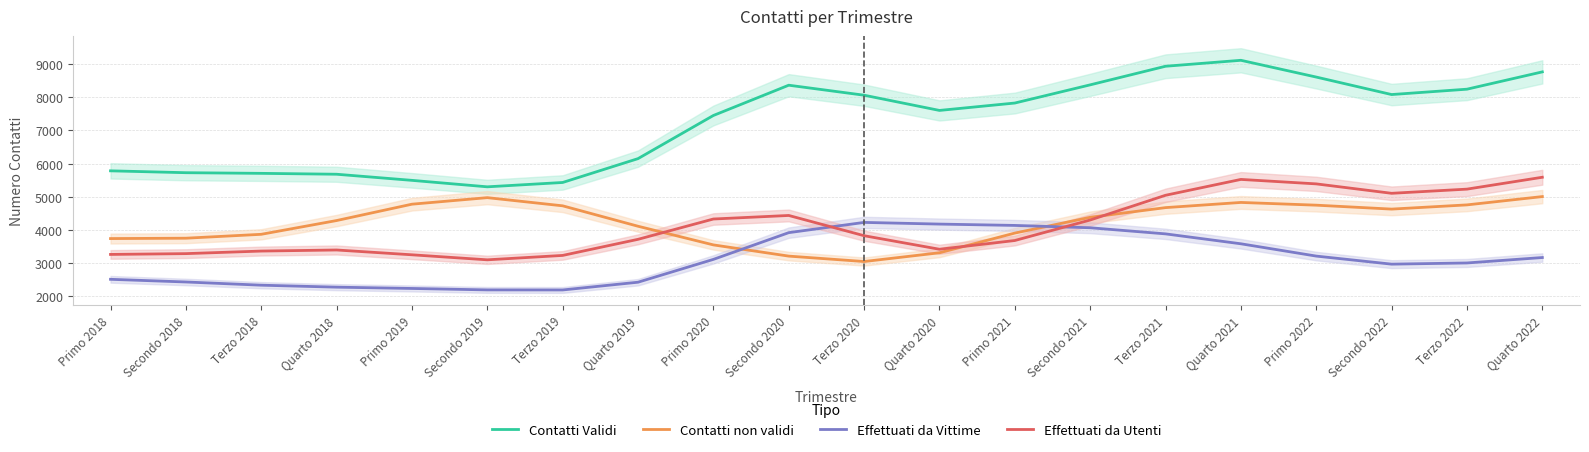

Does the chart display data point markers on the line(s)?

No